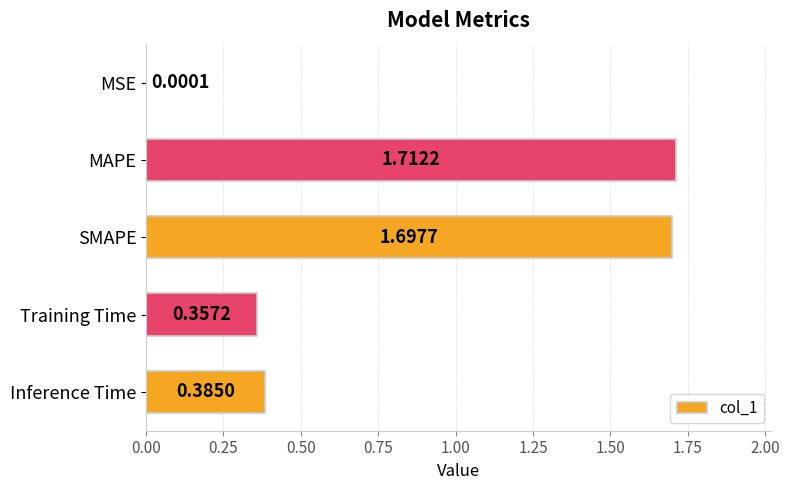

How many categories are shown in the chart?

5